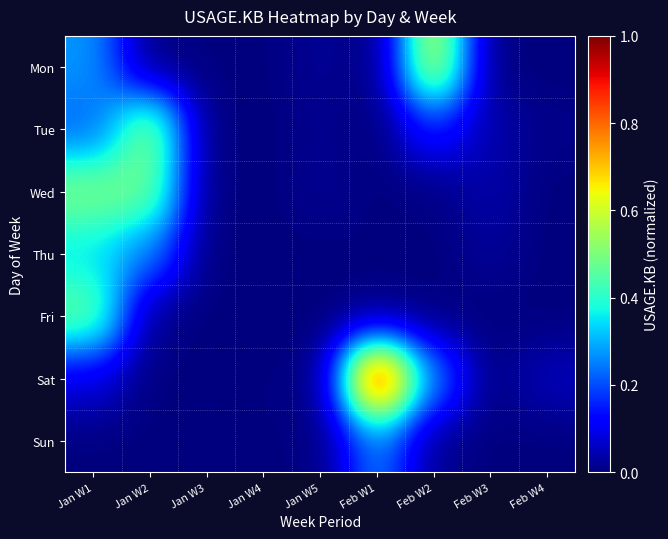

How many series are shown in this chart?

7